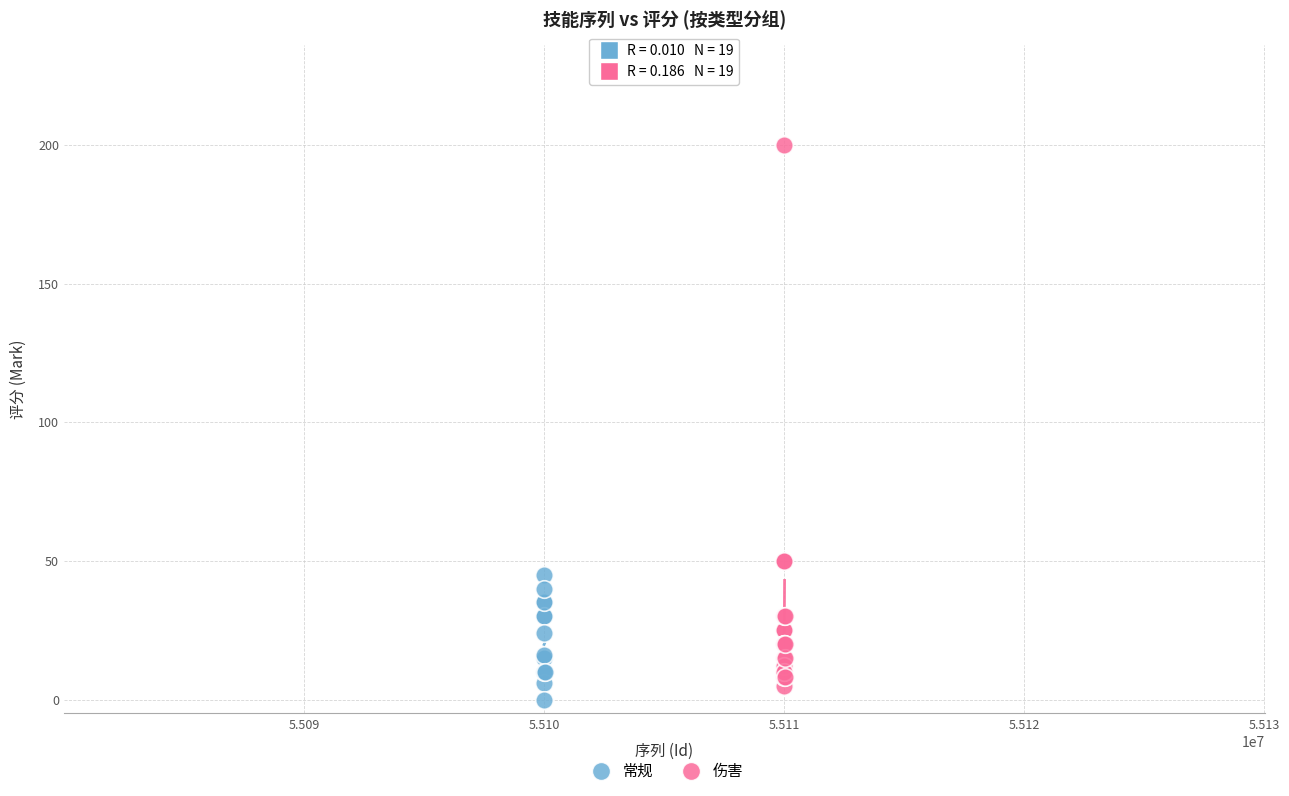

Which series reaches the maximum Y coordinate?

伤害